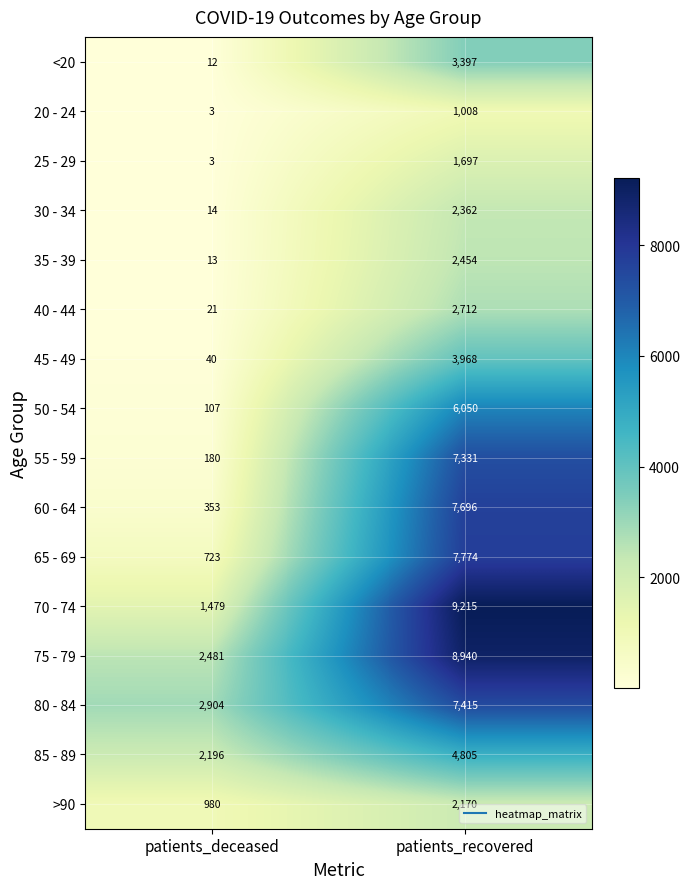

What is the total value across all series at patients_recovered?

78994